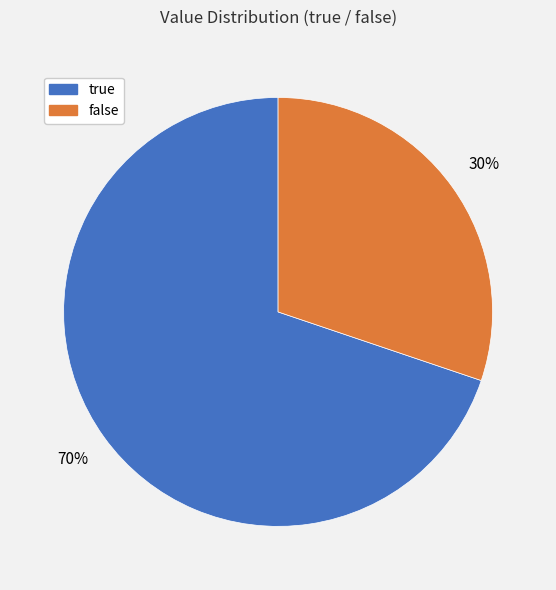

Which slice represents more than half of the pie?

true